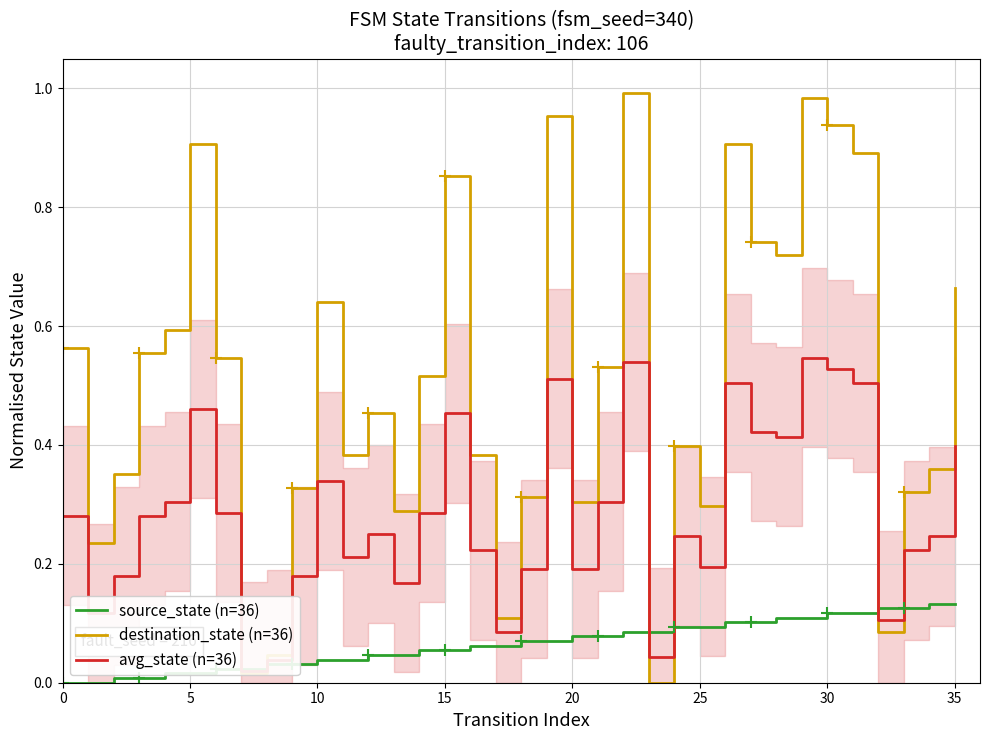

Reading left to right, extract all data points from this chart.

source_state (n=36): 0.0	0.0	0.0	0.0	0.0	0.0	0.0	0.0	0.0	0.0	0.0	0.0	0.0	0.0	0.1	0.1	0.1	0.1	0.1	0.1	0.1	0.1	0.1	0.1	0.1	0.1	0.1	0.1	0.1	0.1	0.1	0.1	0.1	0.1	0.1	0.1
destination_state (n=36): 0.6	0.2	0.4	0.6	0.6	0.9	0.5	0.0	0.0	0.3	0.6	0.4	0.5	0.3	0.5	0.9	0.4	0.1	0.3	1.0	0.3	0.5	1.0	0.0	0.4	0.3	0.9	0.7	0.7	1.0	0.9	0.9	0.1	0.3	0.4	0.7
avg_state (n=36): 0.3	0.1	0.2	0.3	0.3	0.5	0.3	0.0	0.0	0.2	0.3	0.2	0.2	0.2	0.3	0.5	0.2	0.1	0.2	0.5	0.2	0.3	0.5	0.0	0.2	0.2	0.5	0.4	0.4	0.5	0.5	0.5	0.1	0.2	0.2	0.4